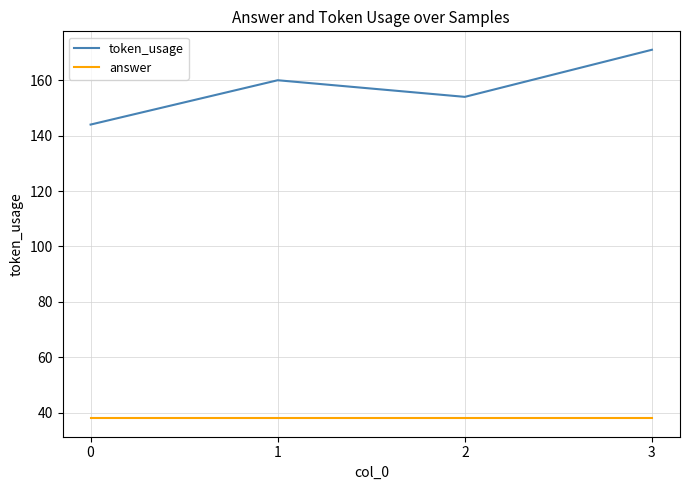

What is the total value across all series at 1?

198